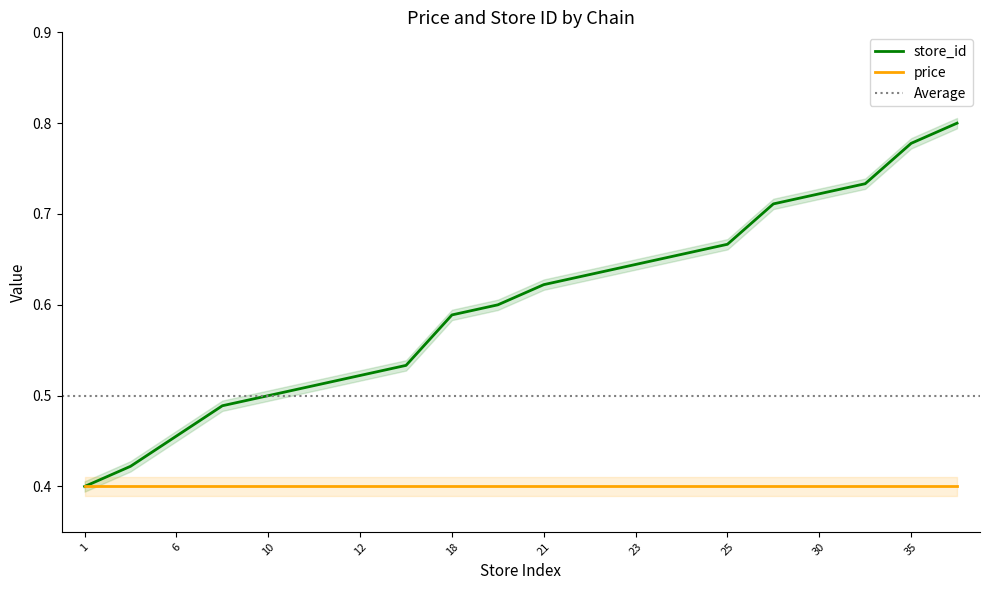

The value at 9 is 0.2. True or false?

False